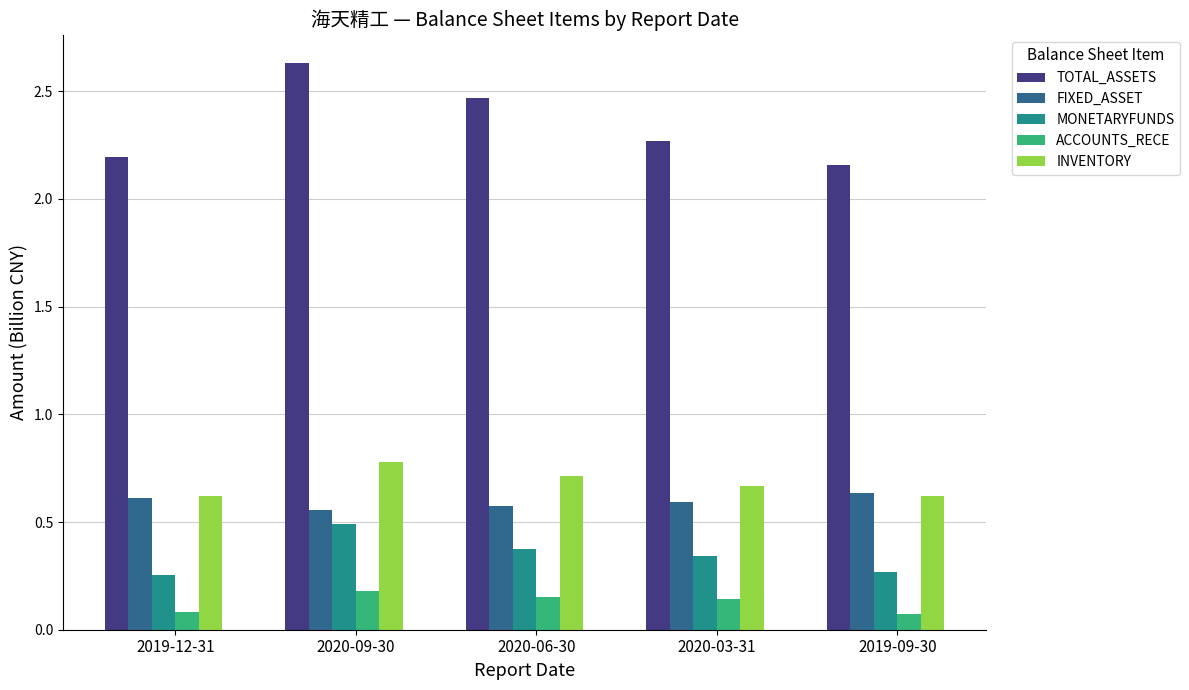

True or false: FIXED_ASSET has a value of 0.6 at 2020-09-30.

True